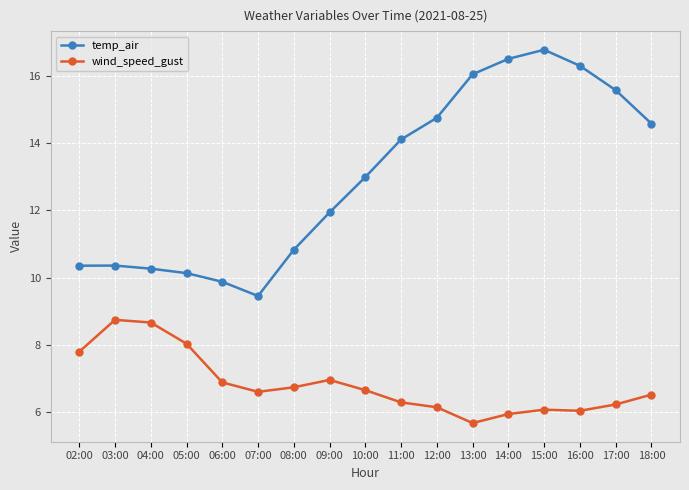

Which category has the lowest value in the temp_air series?

07:00